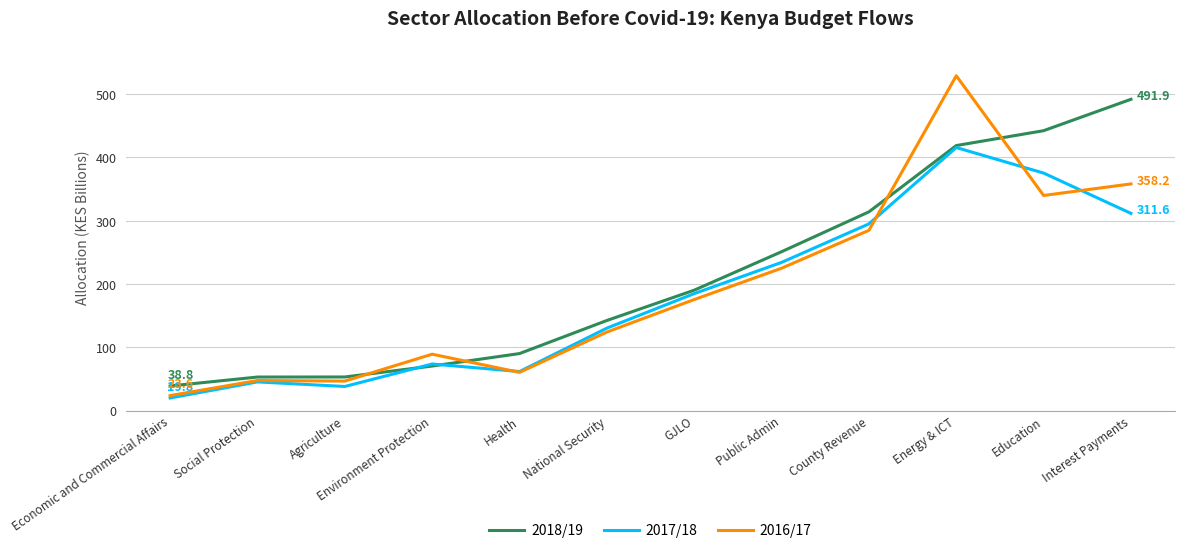

The value of 2016/17 at Agriculture is 17.3. True or false?

False